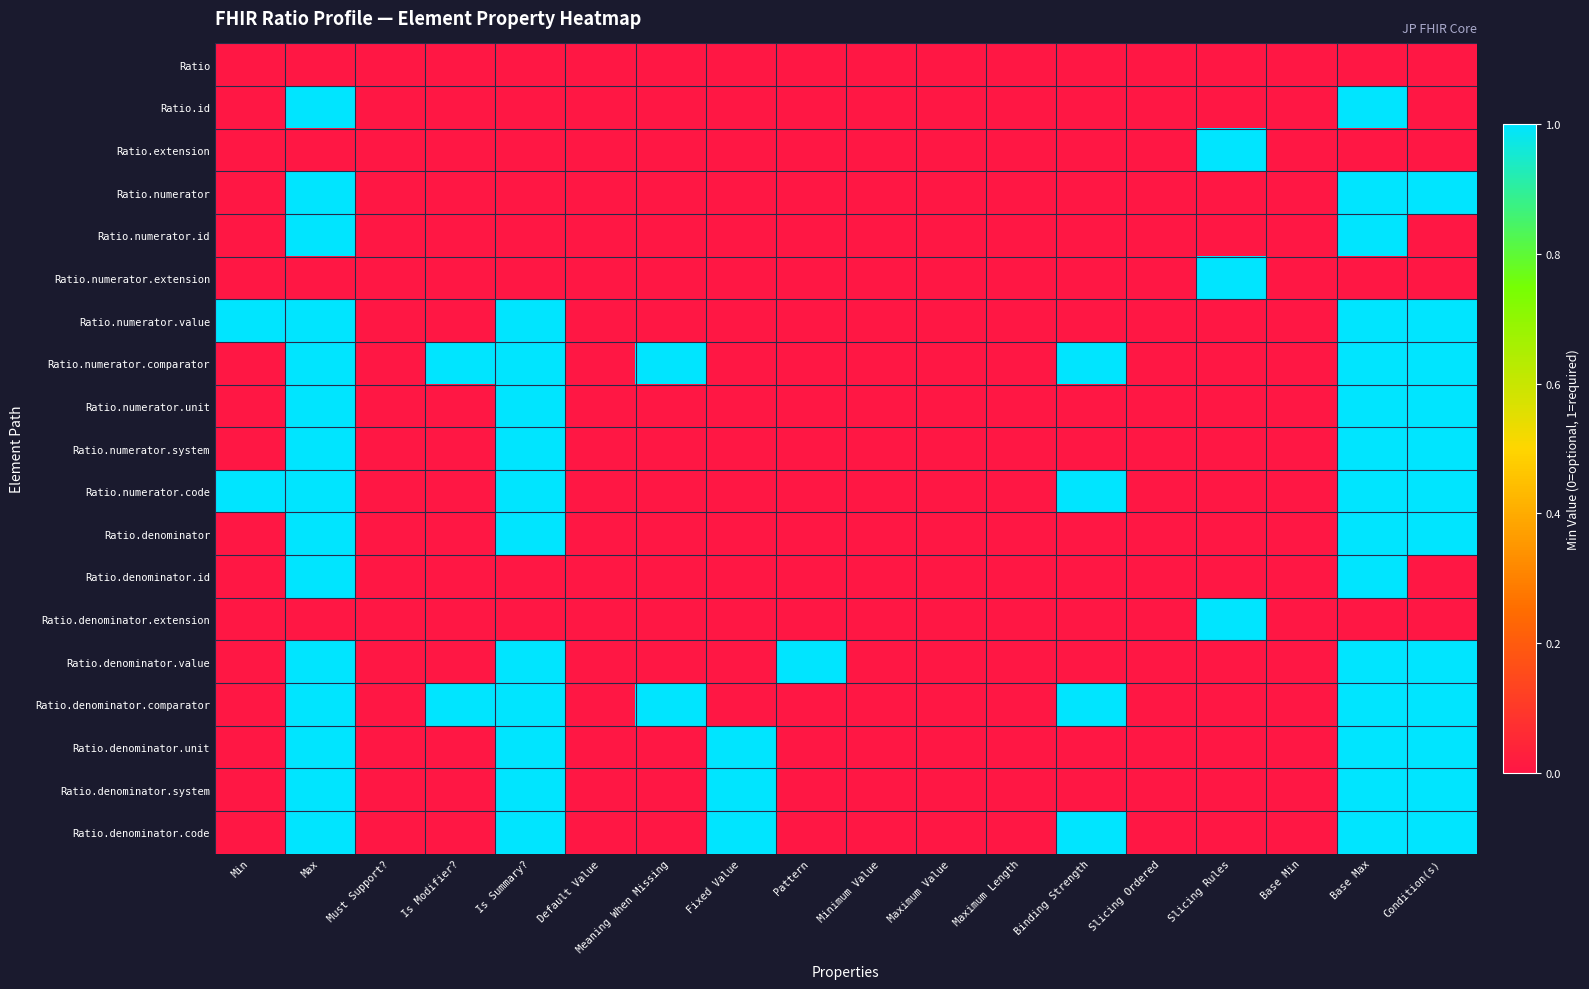

At which category is the sum across all series the highest?

Max